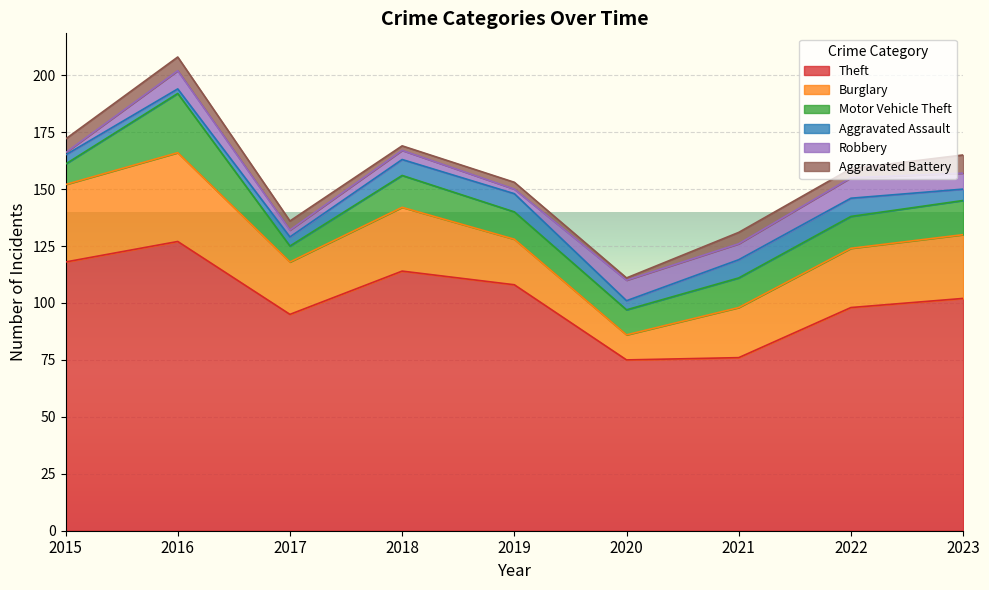

How many values in the Motor Vehicle Theft series are below 13?

4